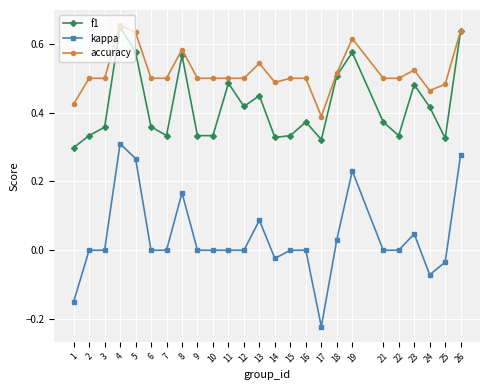

True or false: kappa and accuracy intersect in this chart.

False